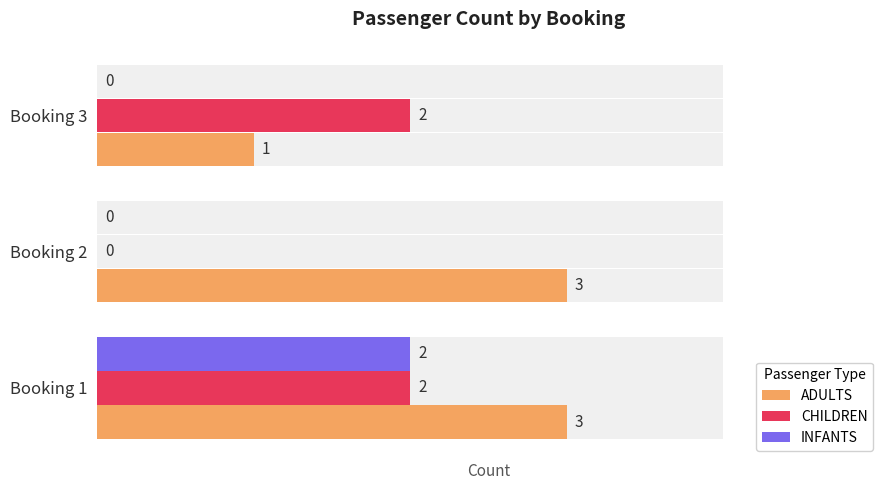

What is the total value across all series at Booking 1?

7